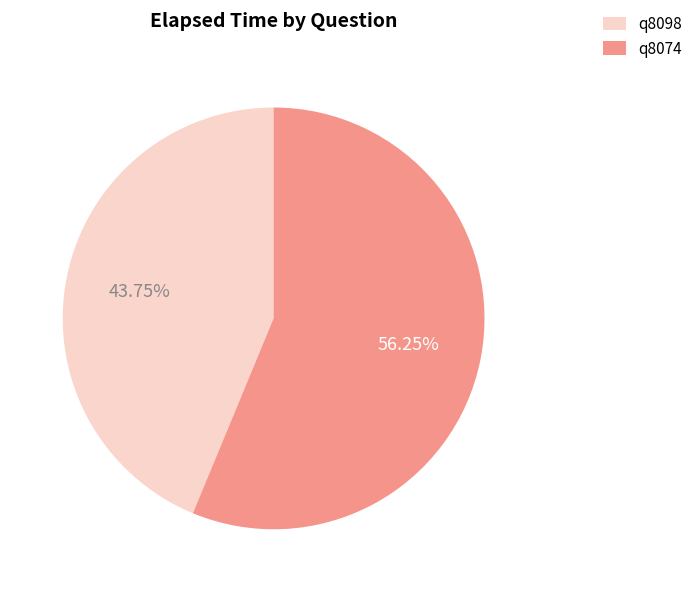

What percentage is the q8098 slice, to the nearest percent?

44%